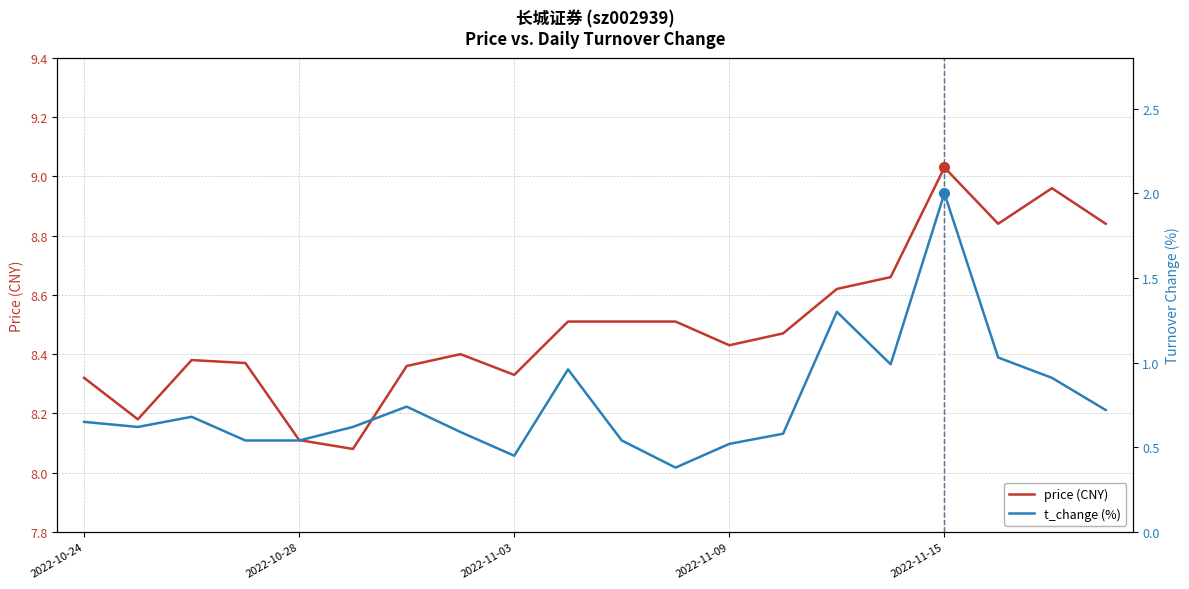

Is it true that price (CNY) equals 5.2 at 2022-10-24?

False